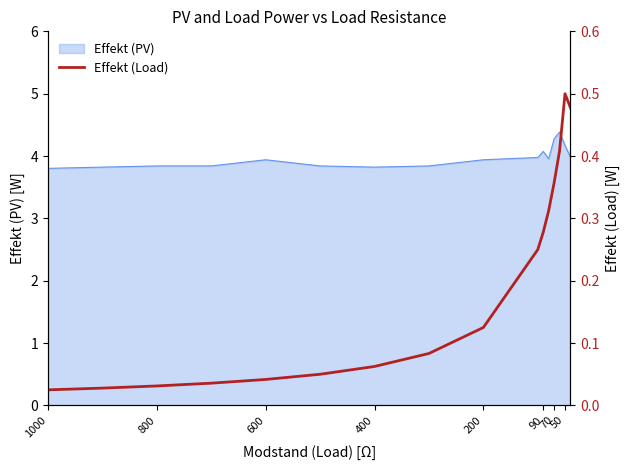

What is the difference between the second highest and second lowest values?

0.4